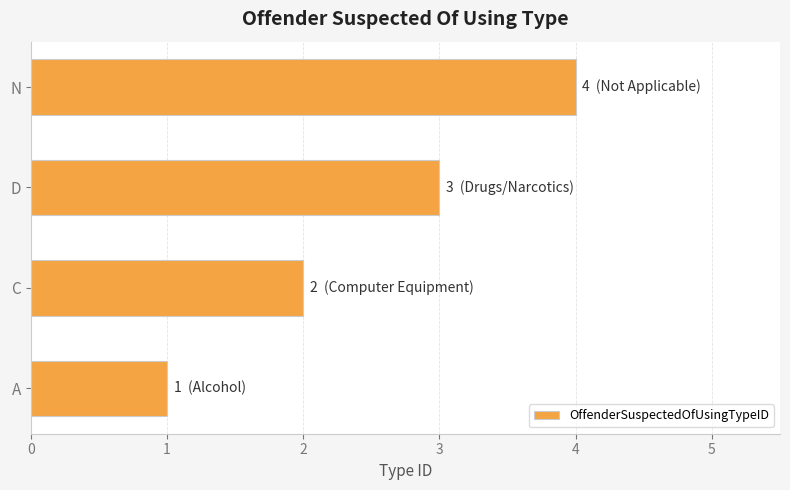

What is the sum of all values?

10